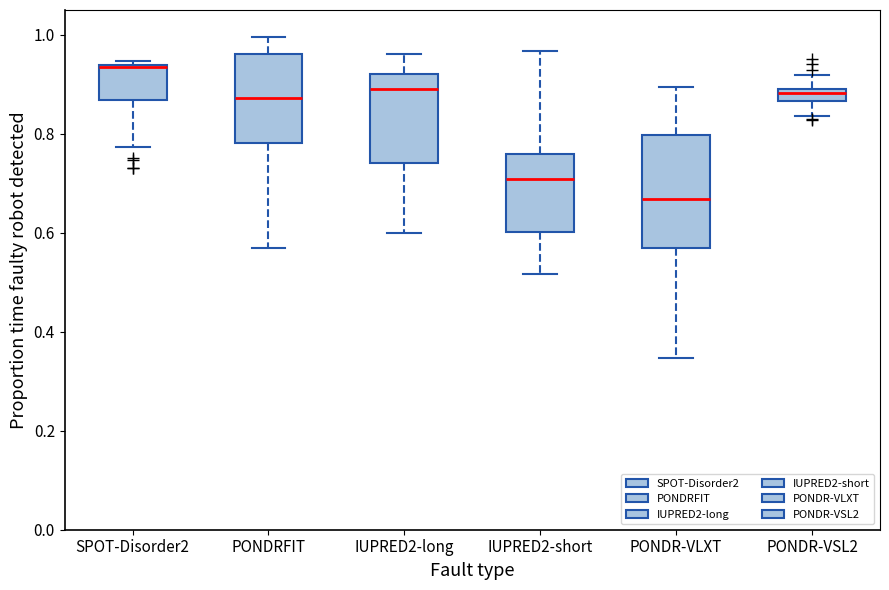

Comparing the boxes themselves (not the whiskers), which one is the tallest?

PONDR-VLXT